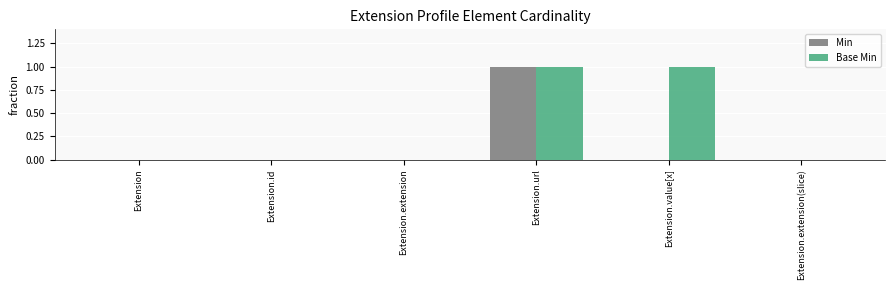

The value of Base Min at Extension.extension is 0. True or false?

True